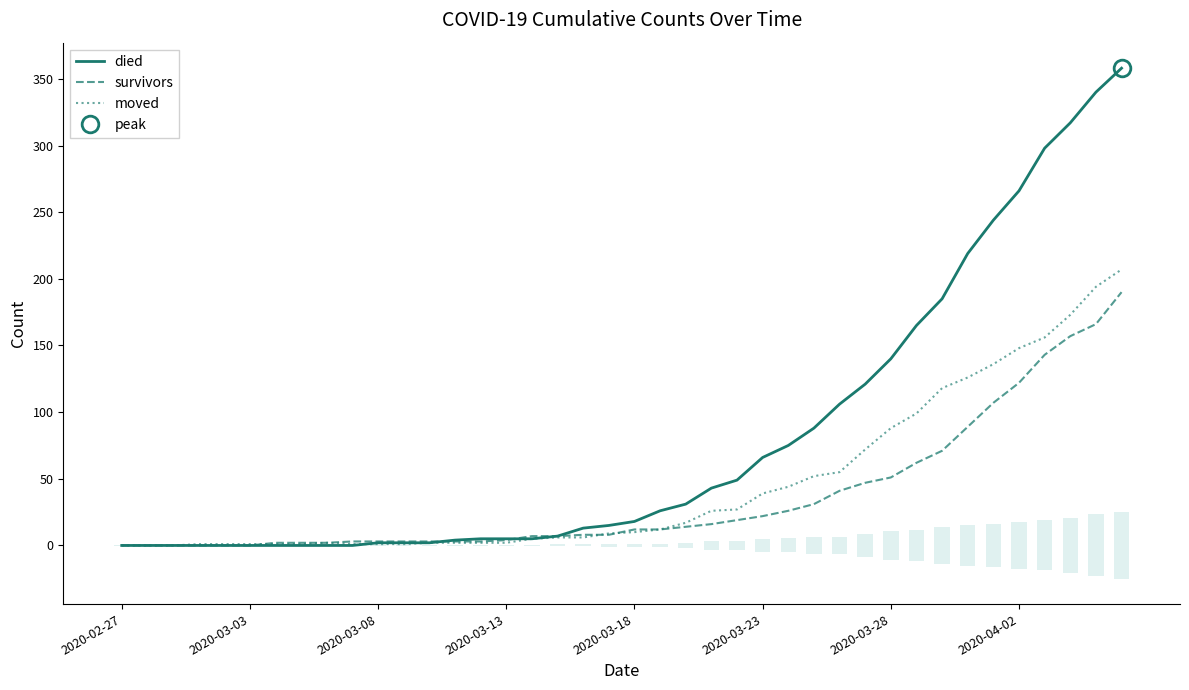

The value of moved at 31 is 170. True or false?

False